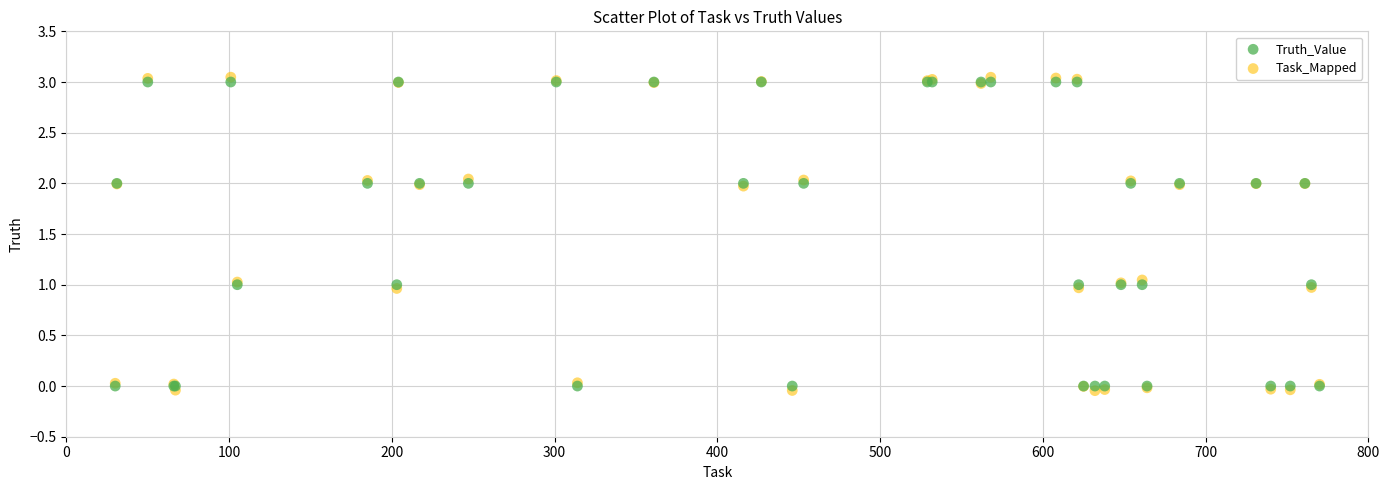

What are all the series names shown in the legend?

Truth_Value, Task_Mapped